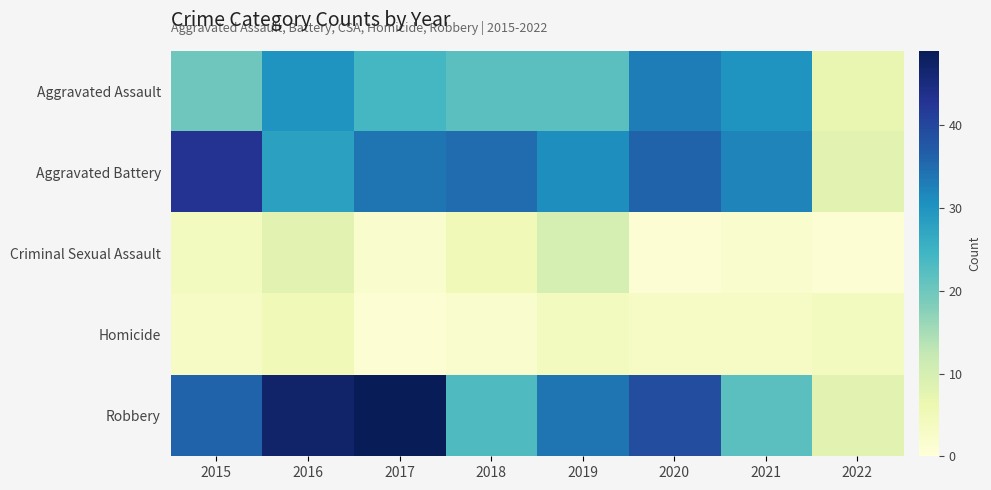

Reading left to right, list all the values displayed in this chart.

Aggravated Assault: 2015=20	2016=30	2017=24	2018=22	2019=22	2020=33	2021=30	2022=7
Aggravated Battery: 2015=43	2016=28	2017=34	2018=35	2019=31	2020=36	2021=32	2022=8
Criminal Sexual Assault: 2015=4	2016=8	2017=2	2018=5	2019=10	2020=1	2021=2	2022=1
Homicide: 2015=3	2016=5	2017=1	2018=2	2019=4	2020=3	2021=3	2022=4
Robbery: 2015=36	2016=47	2017=49	2018=23	2019=34	2020=39	2021=22	2022=8